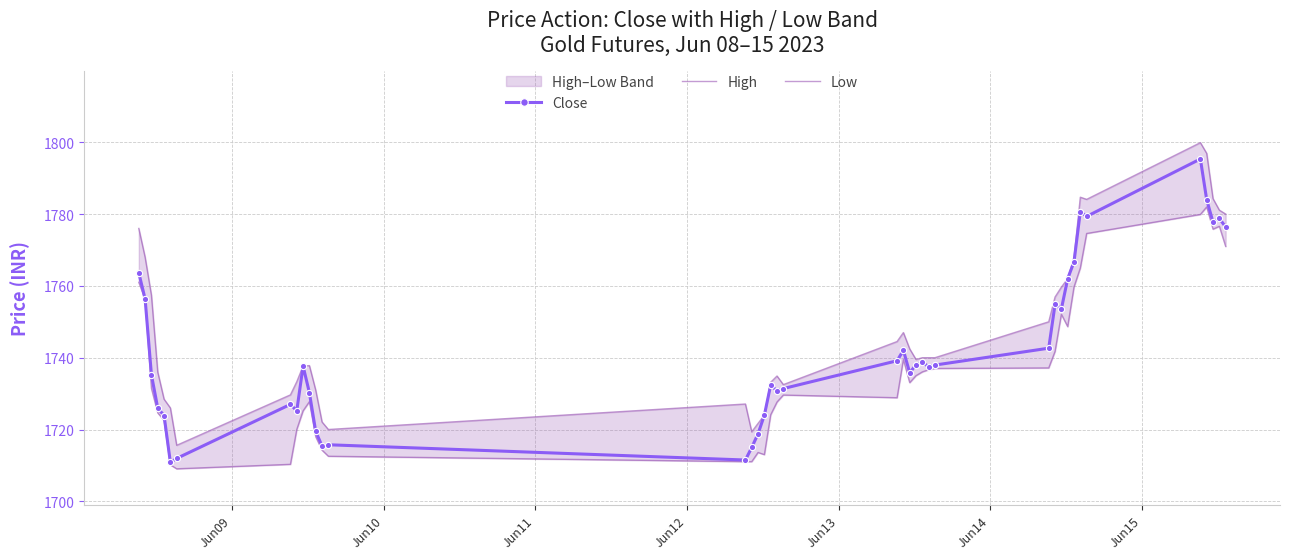

True or false: Close has more than 1 interior local peaks.

True